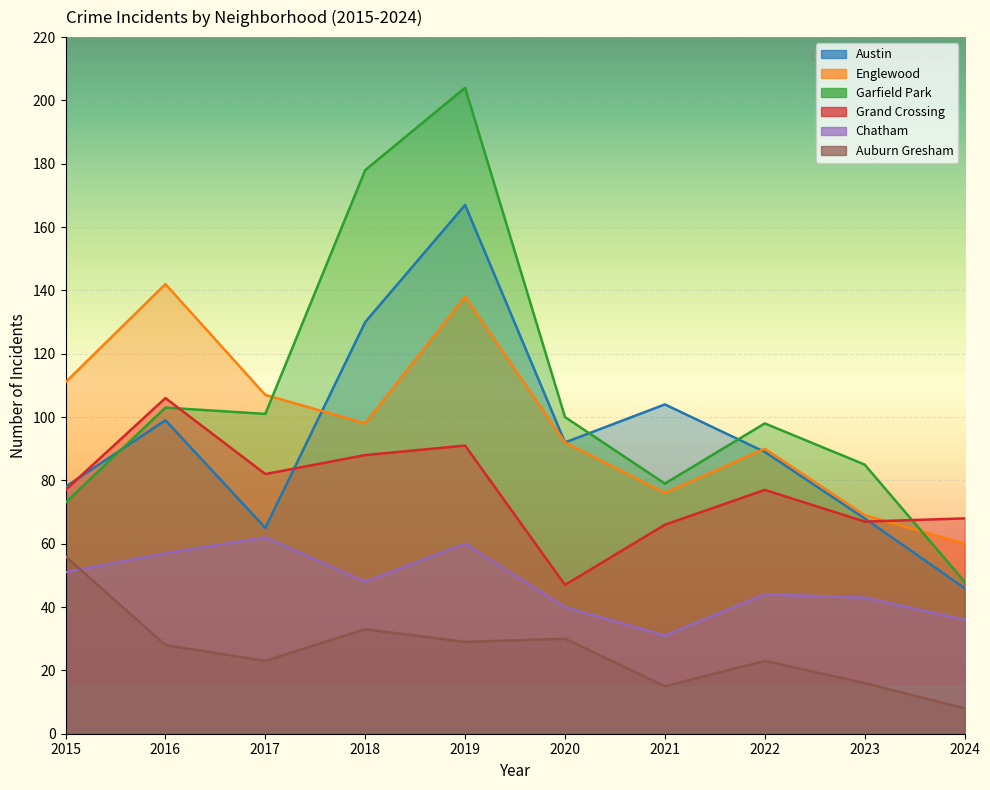

List the labels in order of Englewood value, smallest first.

2024, 2023, 2021, 2022, 2020, 2018, 2017, 2015, 2019, 2016